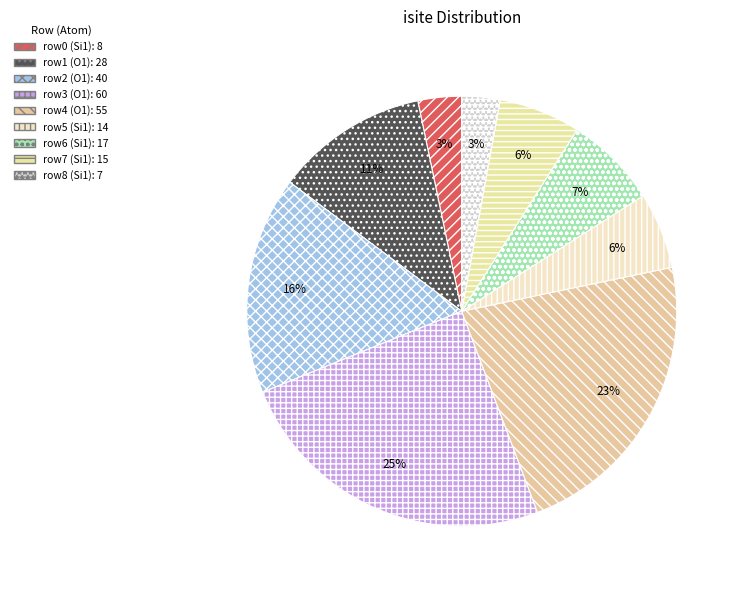

How many slices are in this pie chart?

9